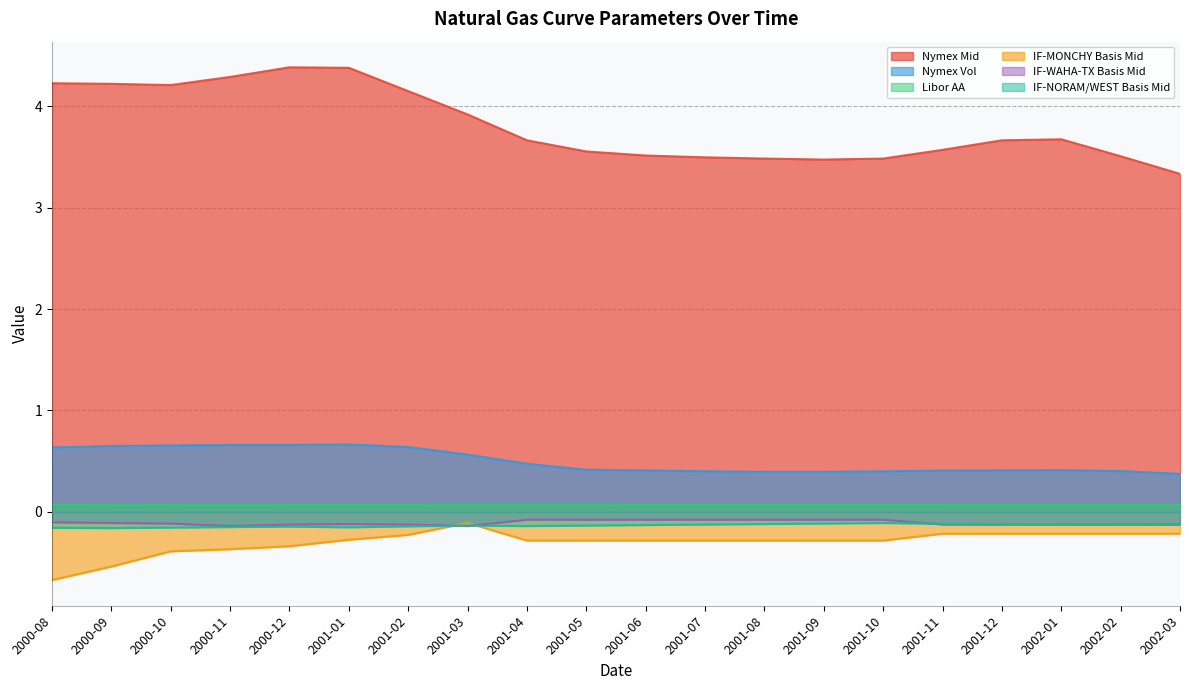

What is the spread (max minus min) of values at 2001-10?

3.8